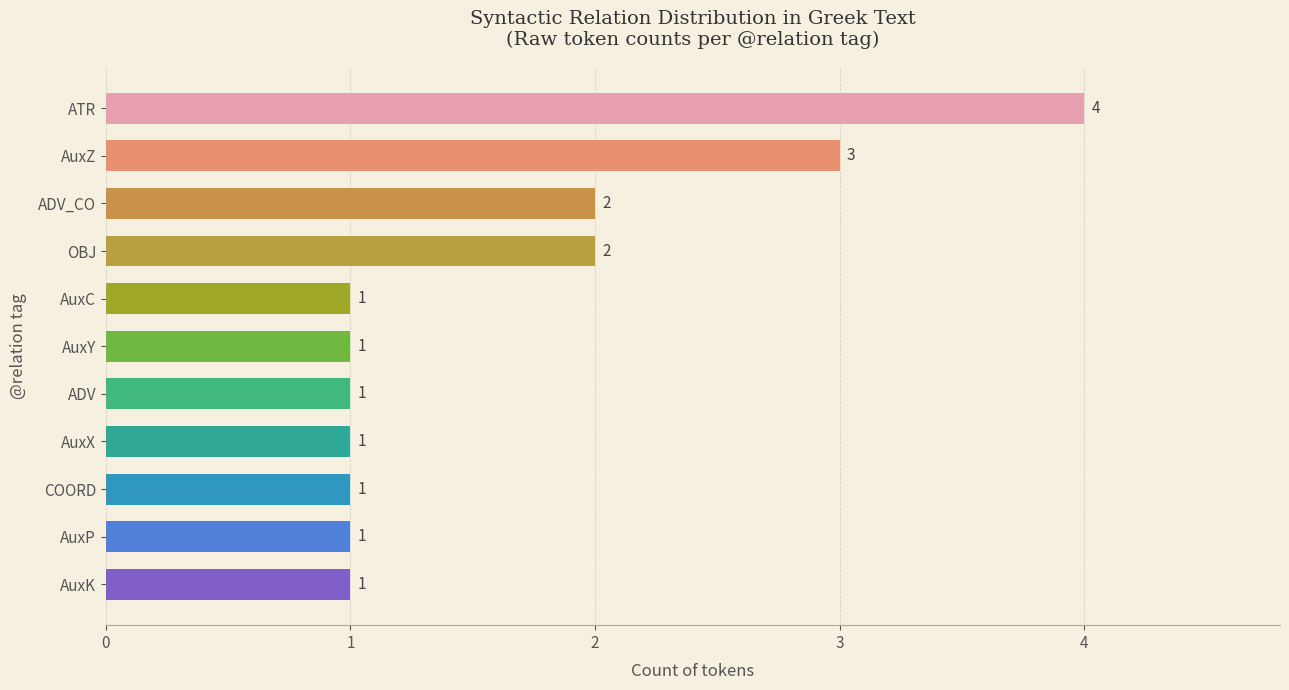

What is the sum of all values?

18